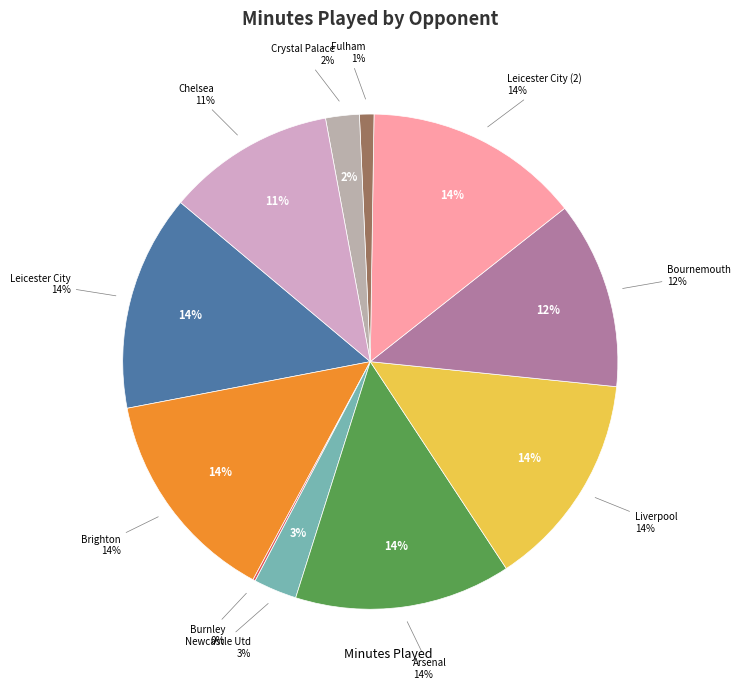

Between Brighton and Bournemouth, which is larger?

Brighton